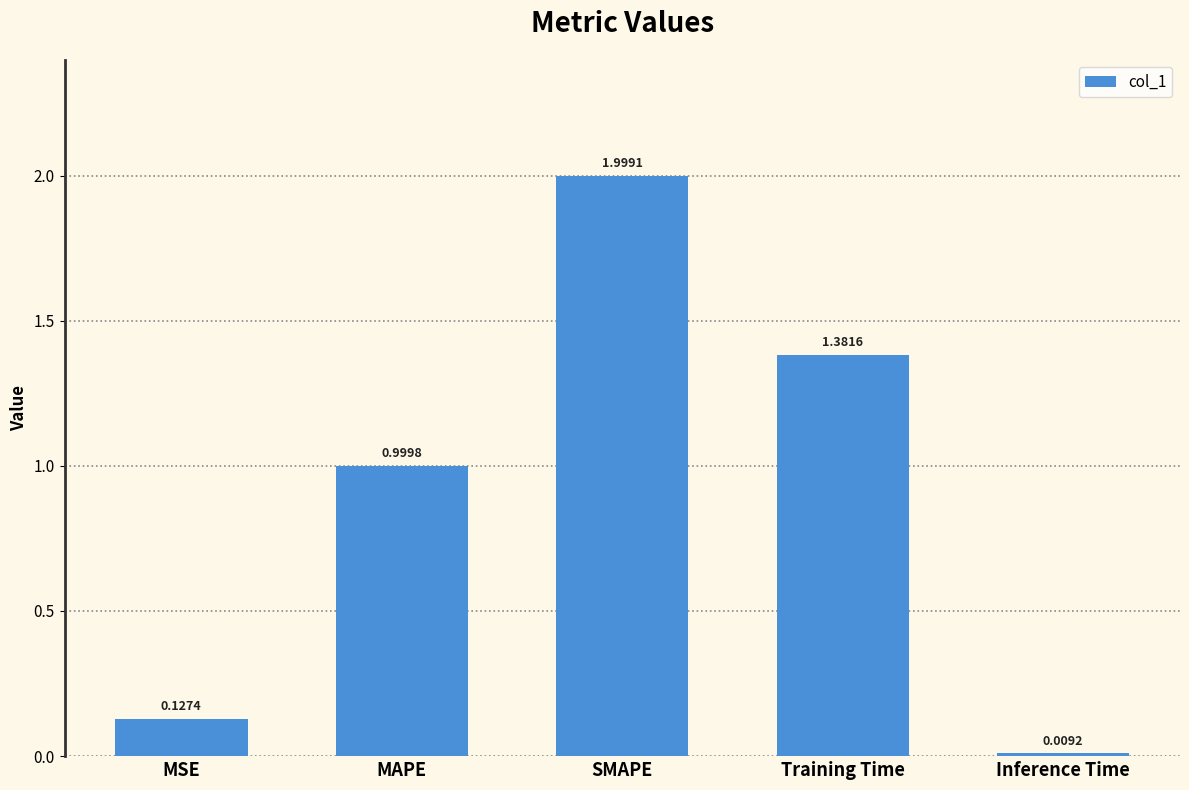

Which category has the lowest value across all series?

Inference Time